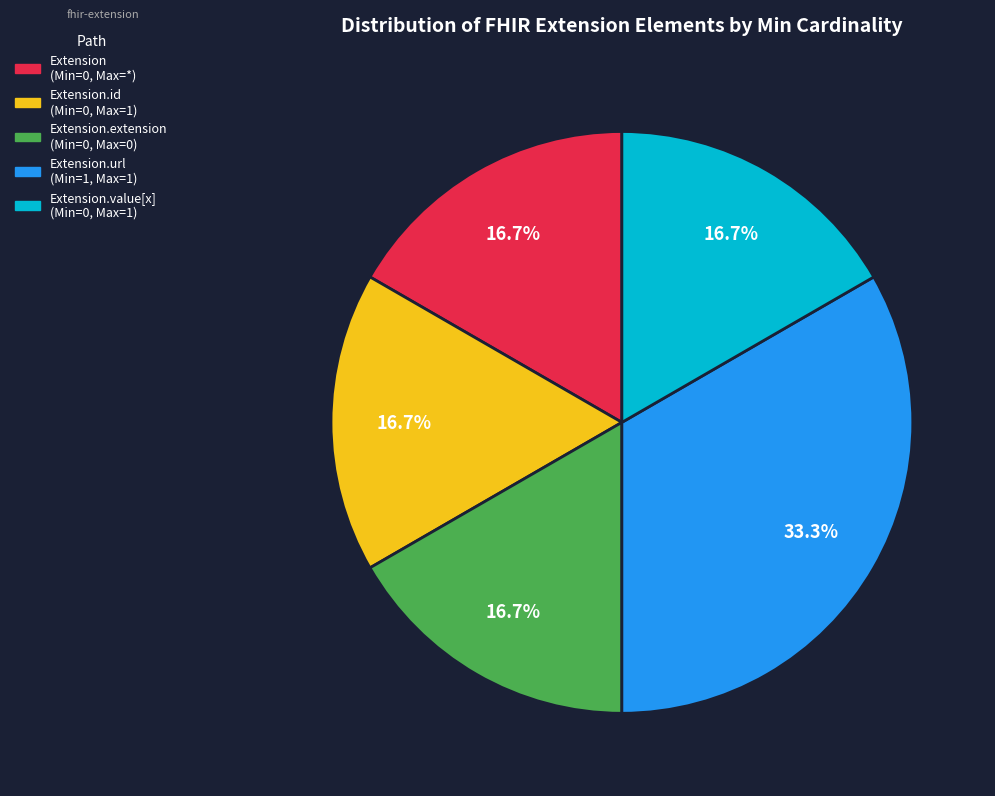

Count the number of slices in the pie.

5